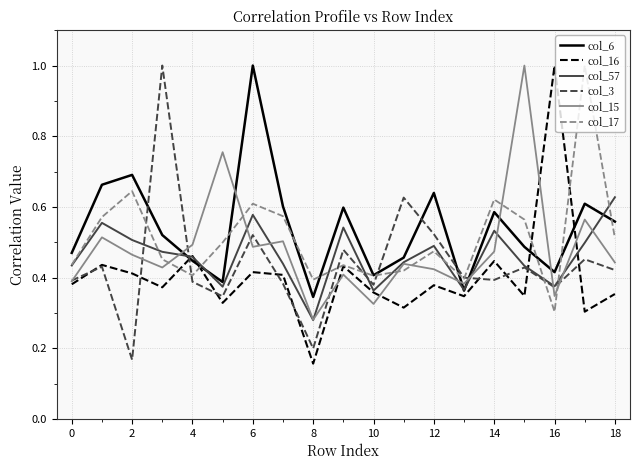

At which label is col_57 closest to 0?

8